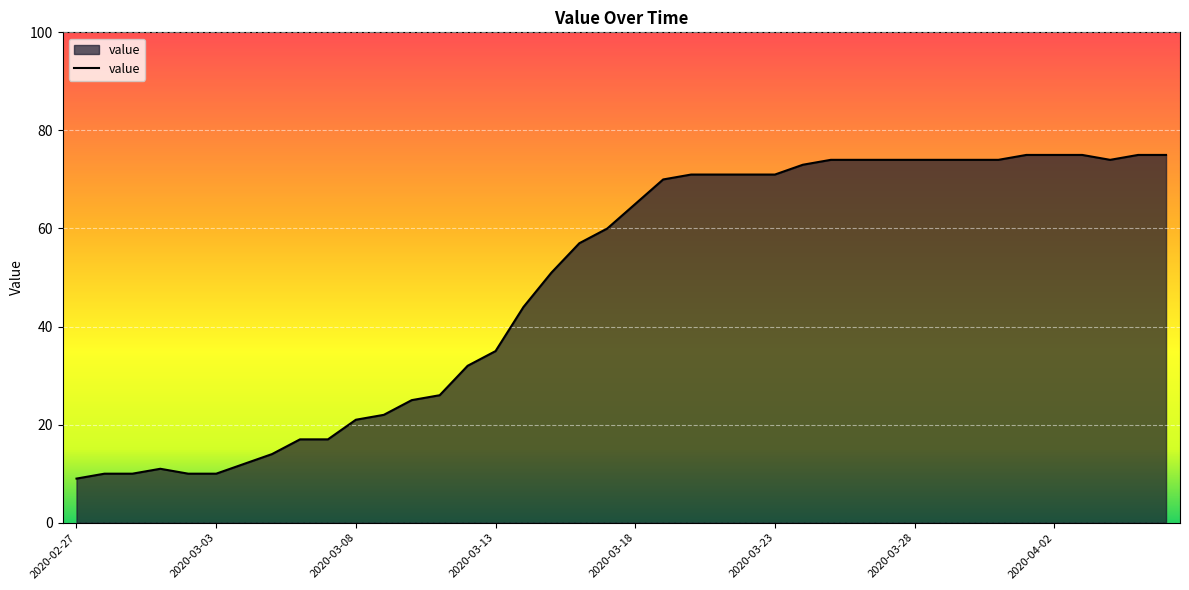

What is the smallest value displayed?

9